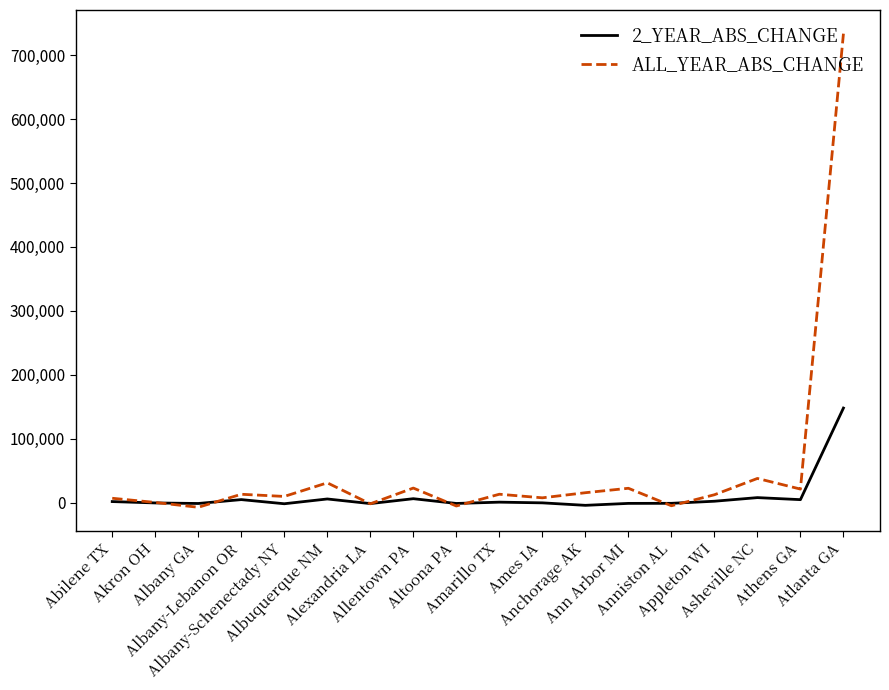

Which series has the widest spread of values?

ALL_YEAR_ABS_CHANGE